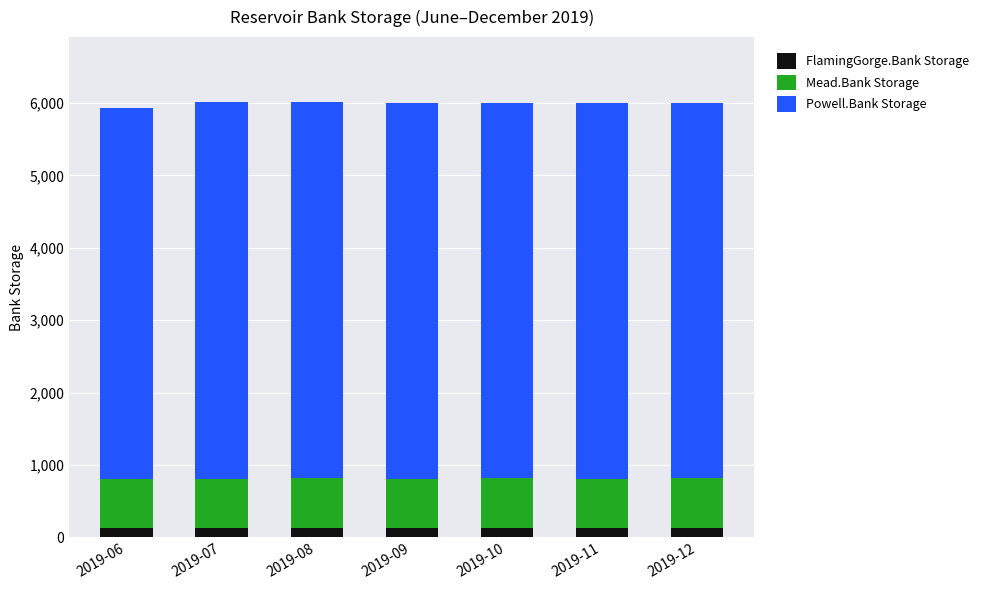

What is the average value of the FlamingGorge.Bank Storage series?

130.6